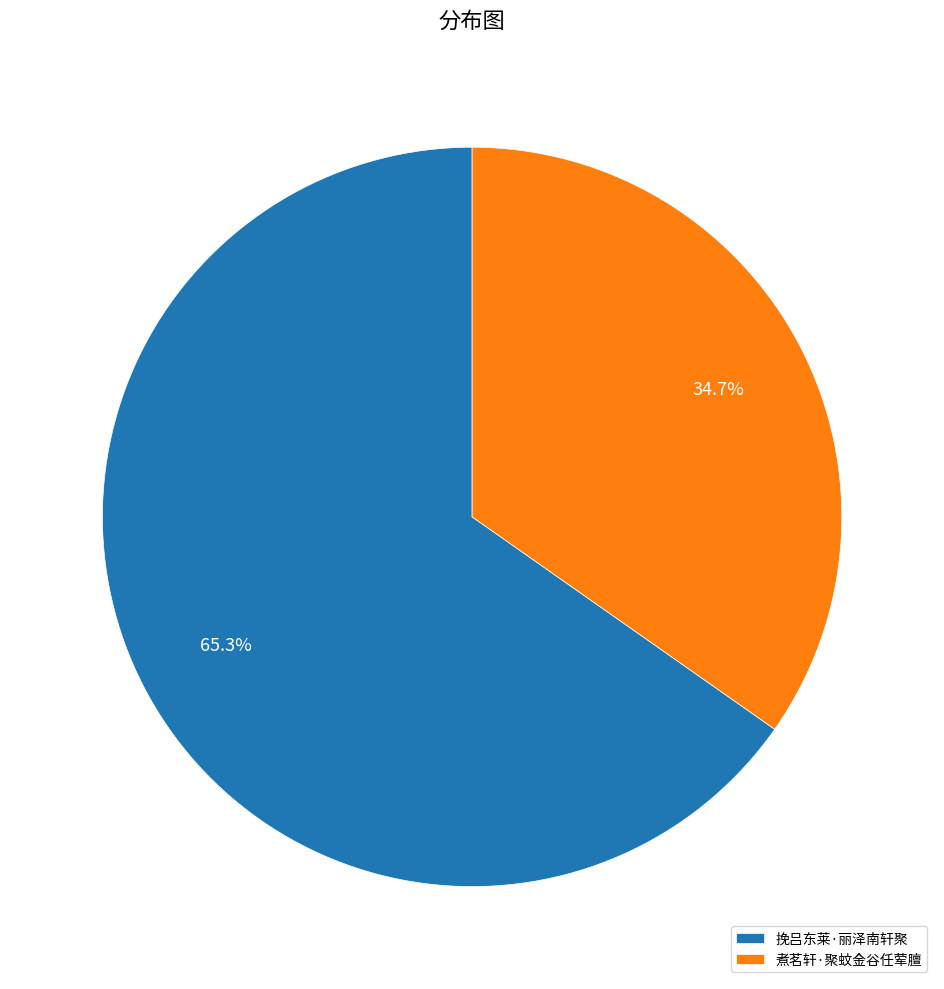

Which category accounts for the majority?

挽吕东莱·丽泽南轩聚